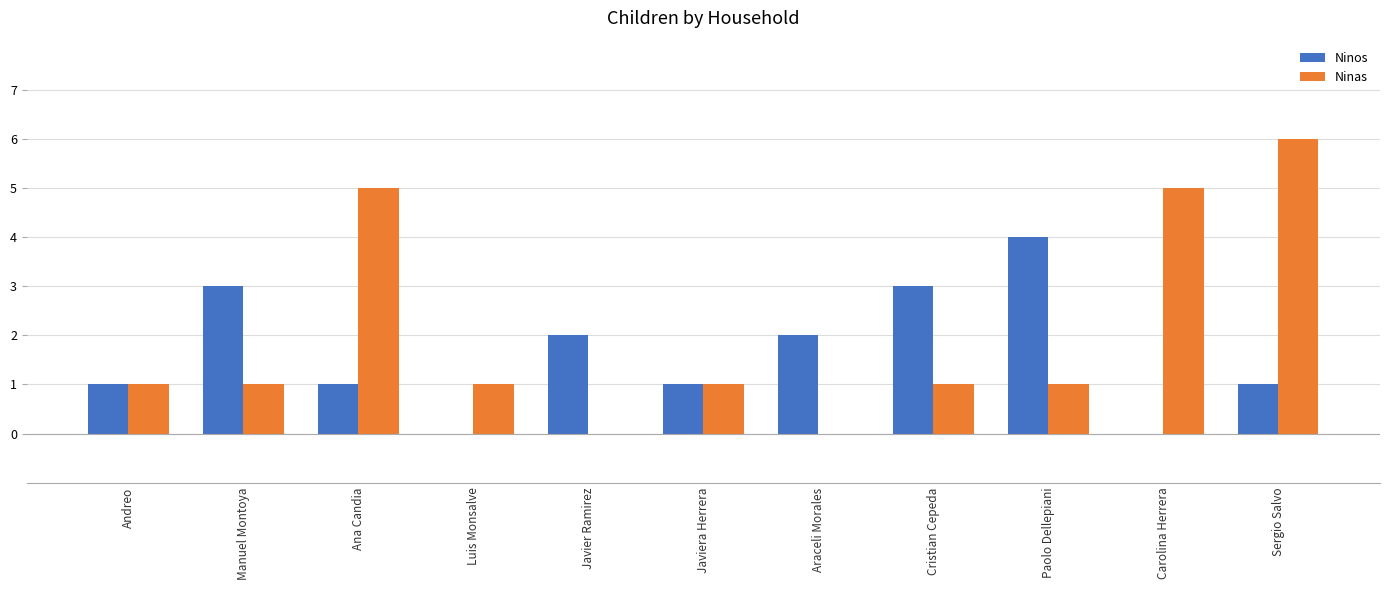

What is the total value across all series at Araceli Morales?

2